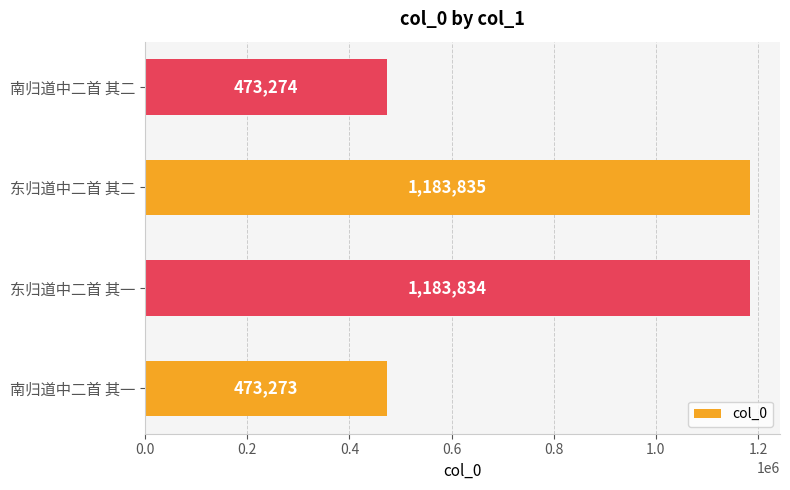

Reading bottom to top, list all the values displayed in this chart.

473273	1183834	1183835	473274